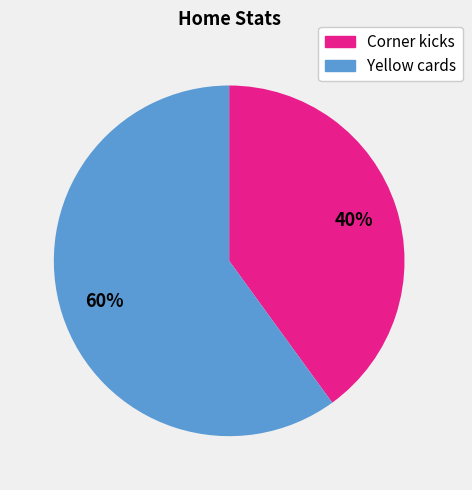

To the nearest percent, what percentage of the pie is Yellow cards?

60%